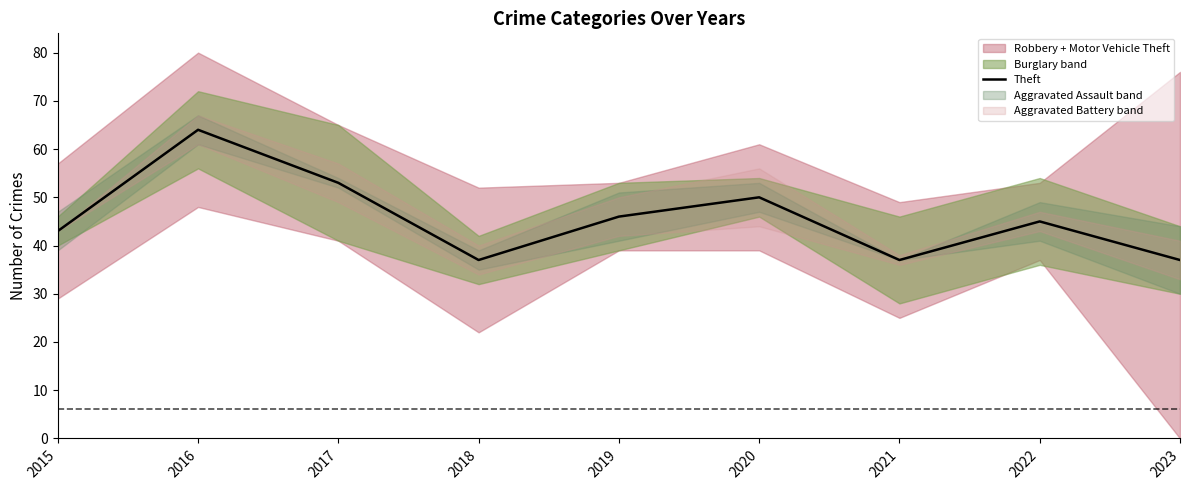

The chart shows a value of 21 at 2017. True or false?

False